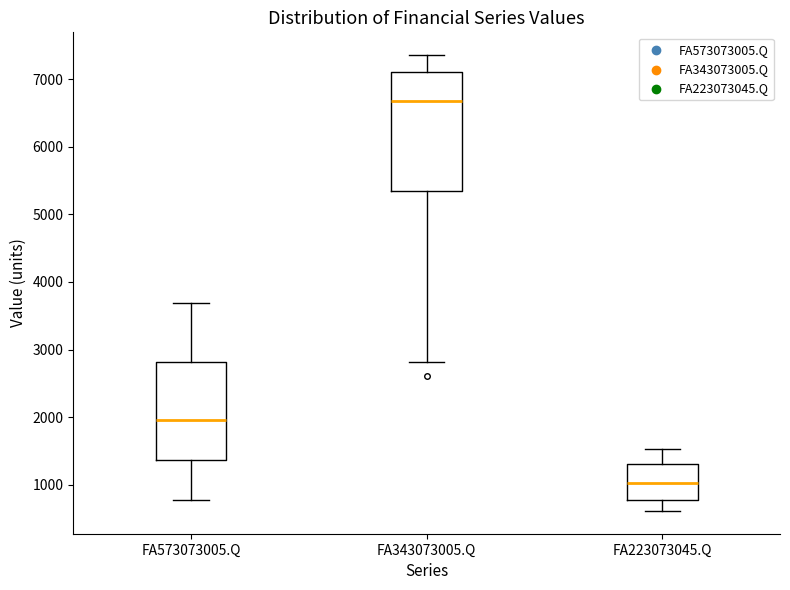

Reading left to right, read every box against the y-axis: the position of its median line, the range the box covers, and the ends of its whiskers. The values are not printed on the chart, so give them approximately, as read against the axis.

FA573073005.Q: median 2000, box 1400 to 2800, whiskers 800 to 3700
FA343073005.Q: median 6700, box 5400 to 7100, whiskers 2800 to 7400
FA223073045.Q: median 1000, box 800 to 1300, whiskers 600 to 1500